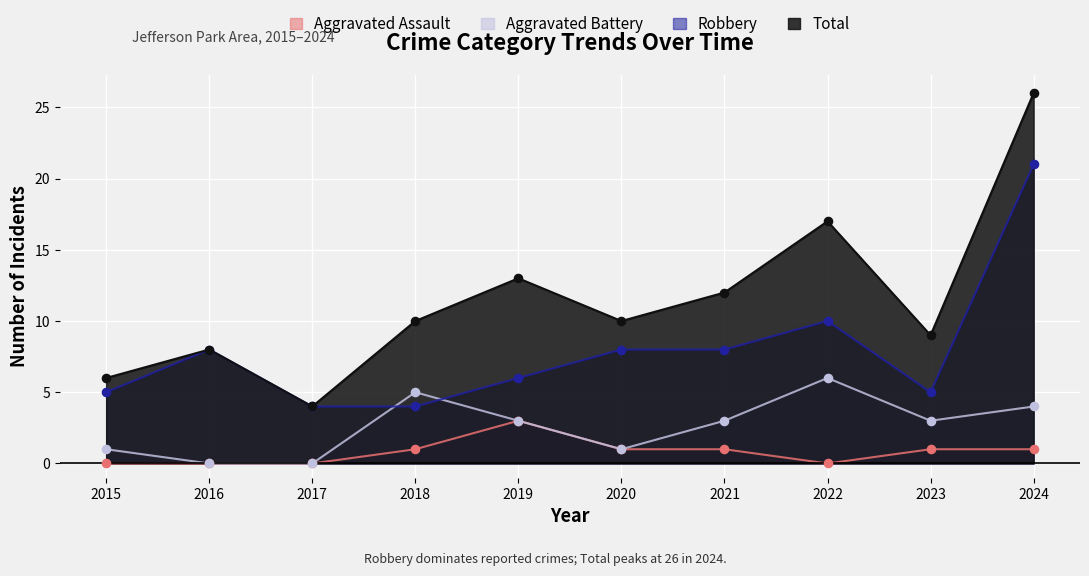

What are all the series names shown in the legend?

Aggravated Assault, Aggravated Battery, Robbery, Total